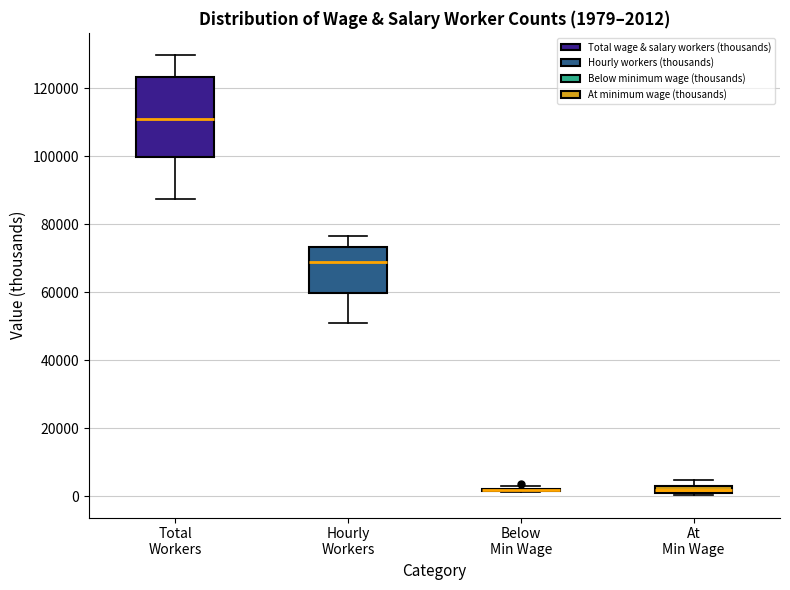

Comparing the boxes themselves (not the whiskers), which one is the tallest?

Total Workers